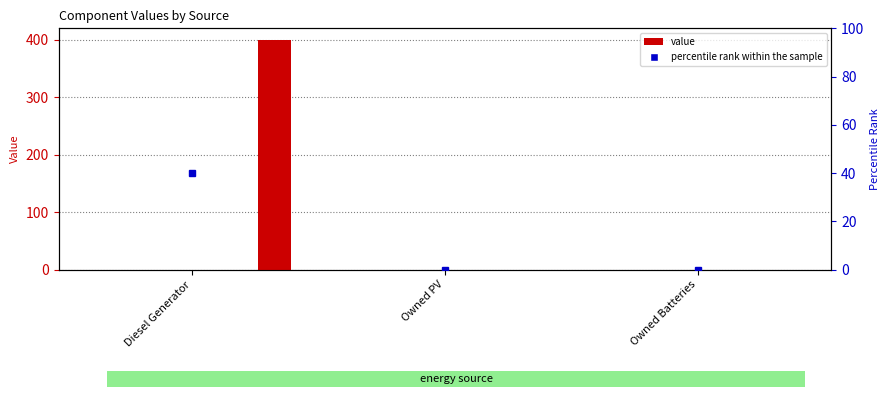

What is the label of the 1st bar from the right?

Owned Batteries